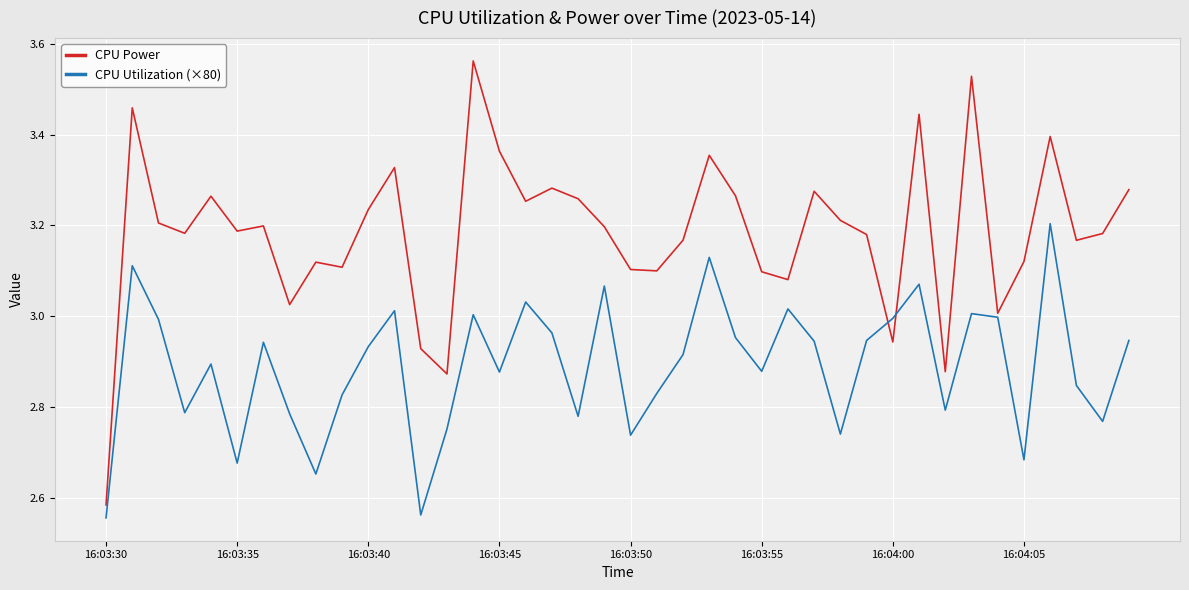

Rank the series by their maximum value, from highest to lowest.

CPU Power, CPU Utilization (×80)